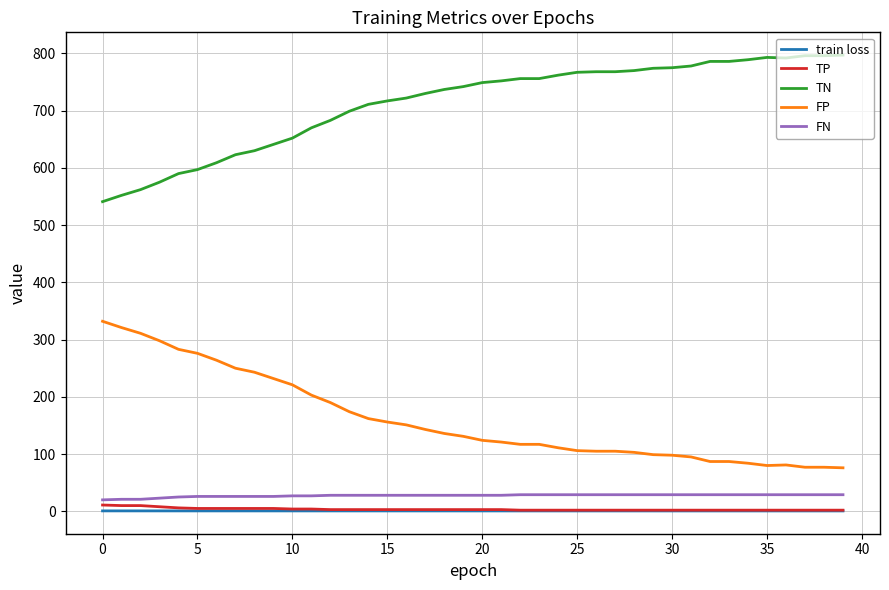

Does the chart have visible grid lines?

Yes